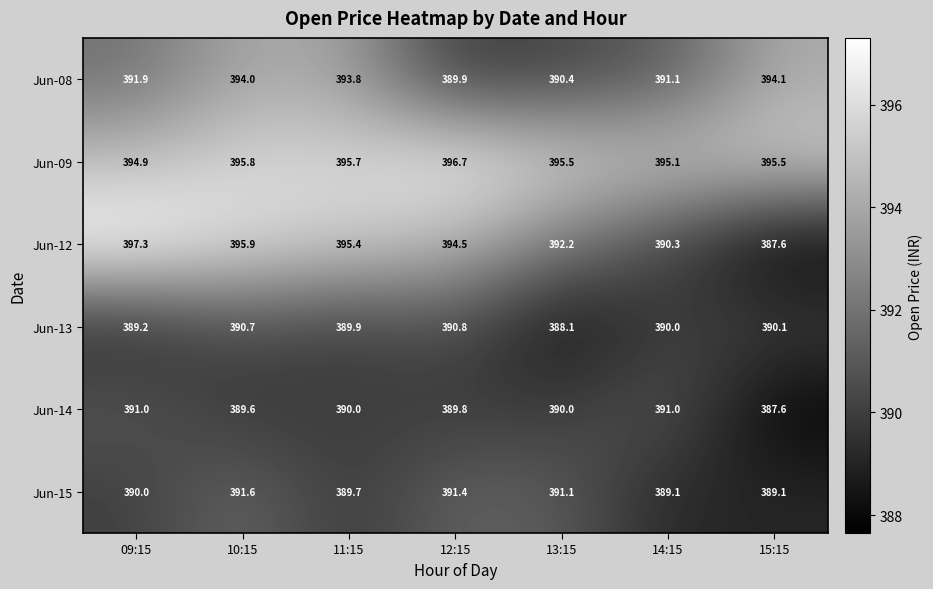

What is the difference between the maximum and minimum values in the Jun-14 series?

3.4